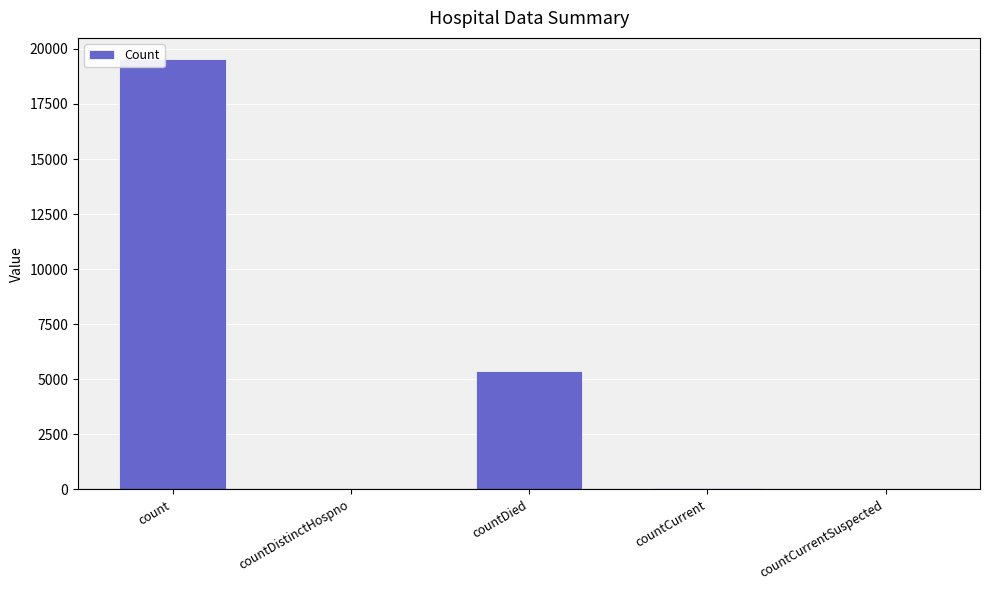

How many distinct data groups are displayed?

1